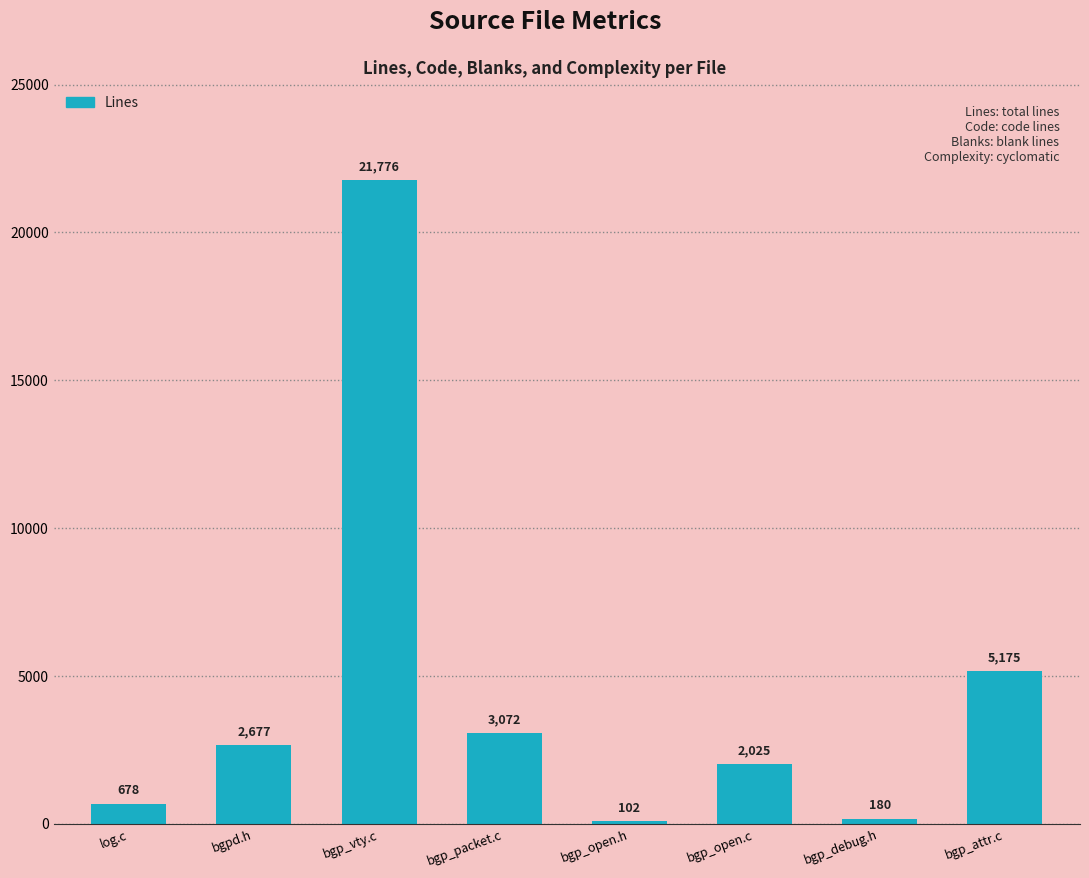

Which has a higher value, bgp_attr.c or bgp_packet.c?

bgp_attr.c